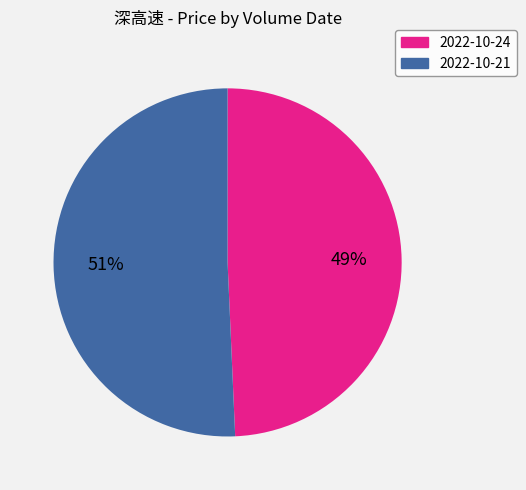

Is the sum of 2022-10-24 and 2022-10-21 greater than half?

Yes